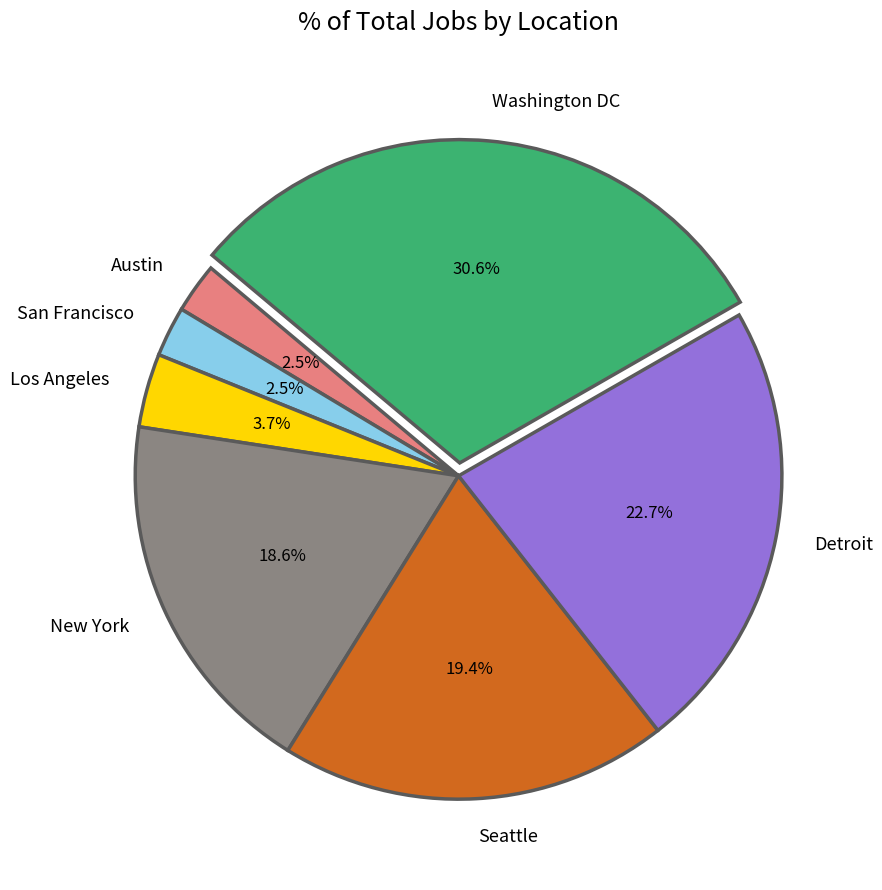

To the nearest percent, what is the difference between the Austin and Detroit slice percentages?

20%